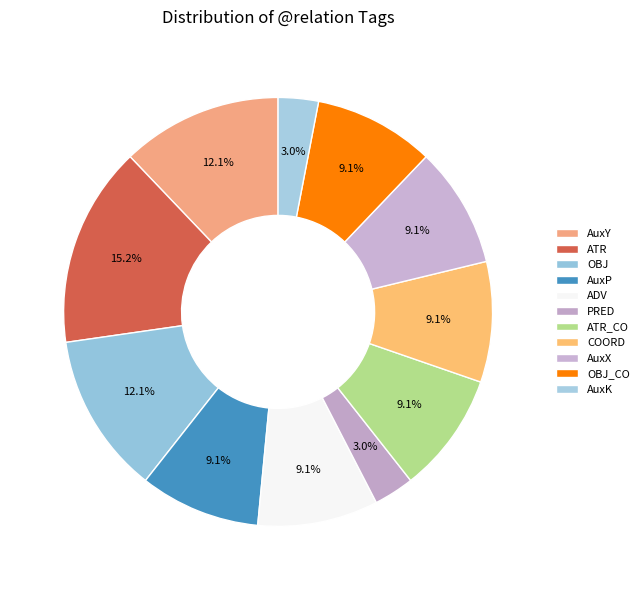

What is the ratio of the value at COORD to the value at AuxY?

0.8